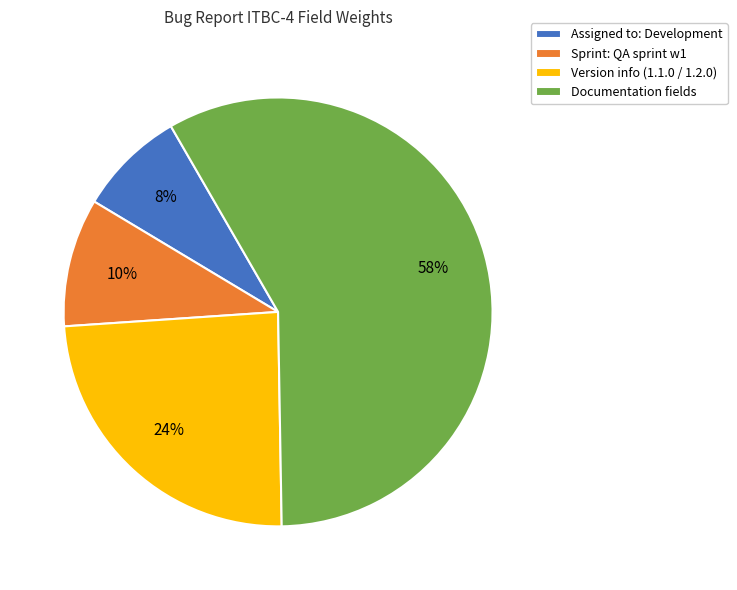

Rank the categories by value from lowest to highest.

Assigned to: Development, Sprint: QA sprint w1, Version info (1.1.0 / 1.2.0), Documentation fields